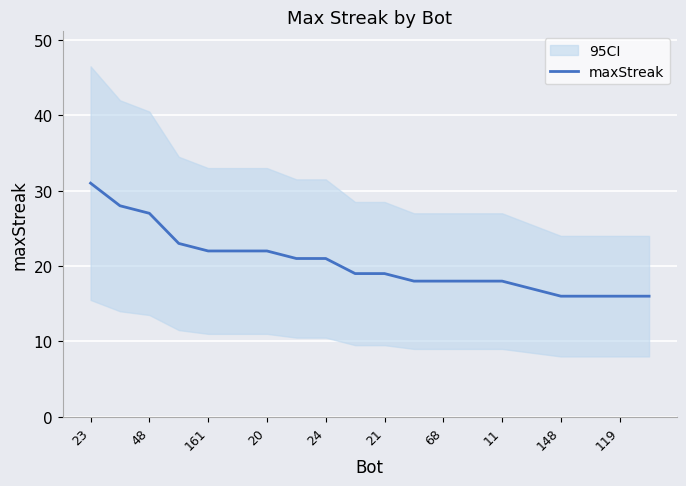

What is the highest value of the maxStreak series?

31